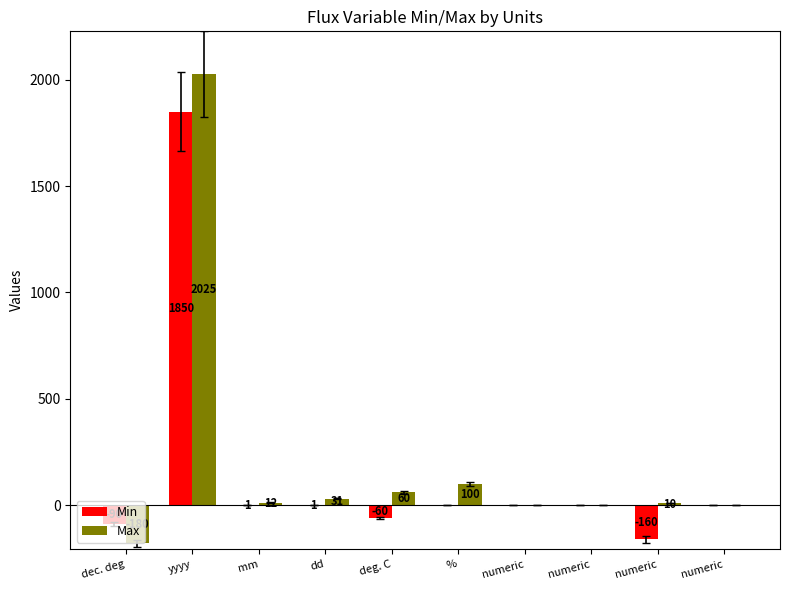

What is the average value of the Max series?

206